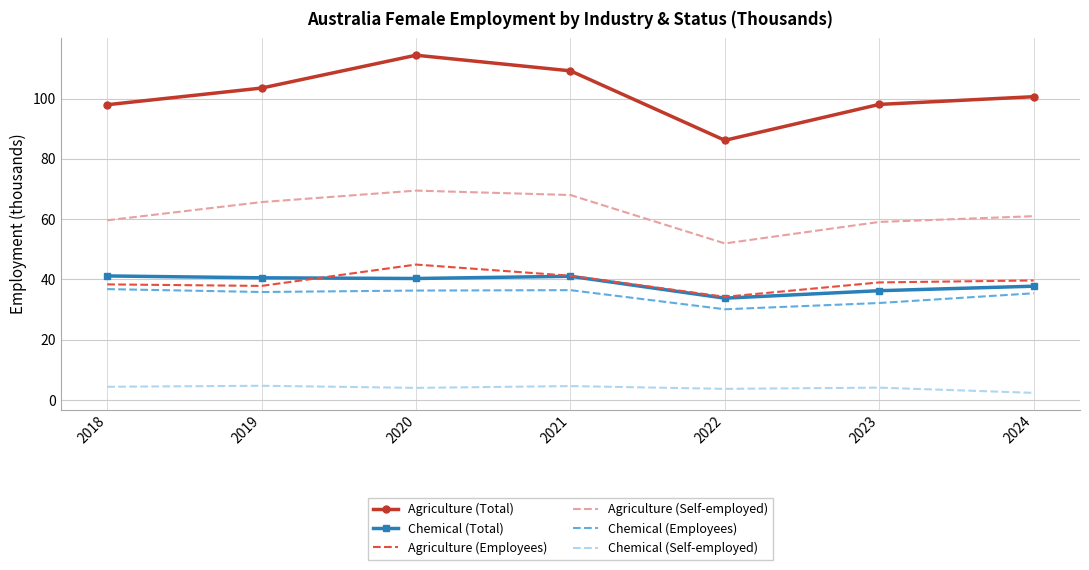

At how many categories does at least one series exceed 113?

1